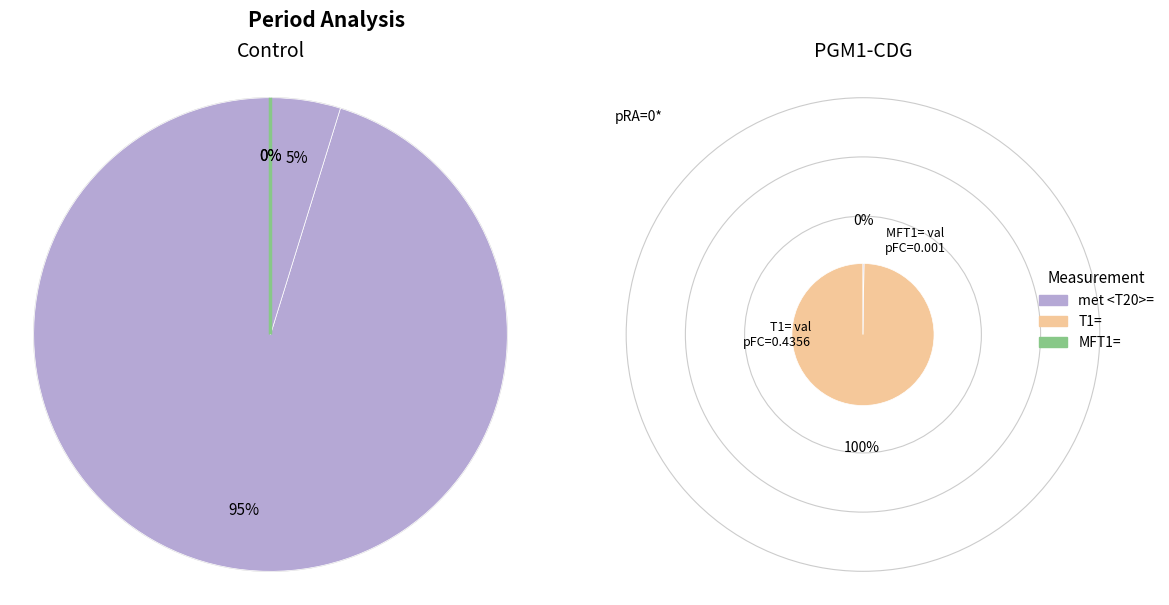

Between MF= and T1=, which is larger?

T1=